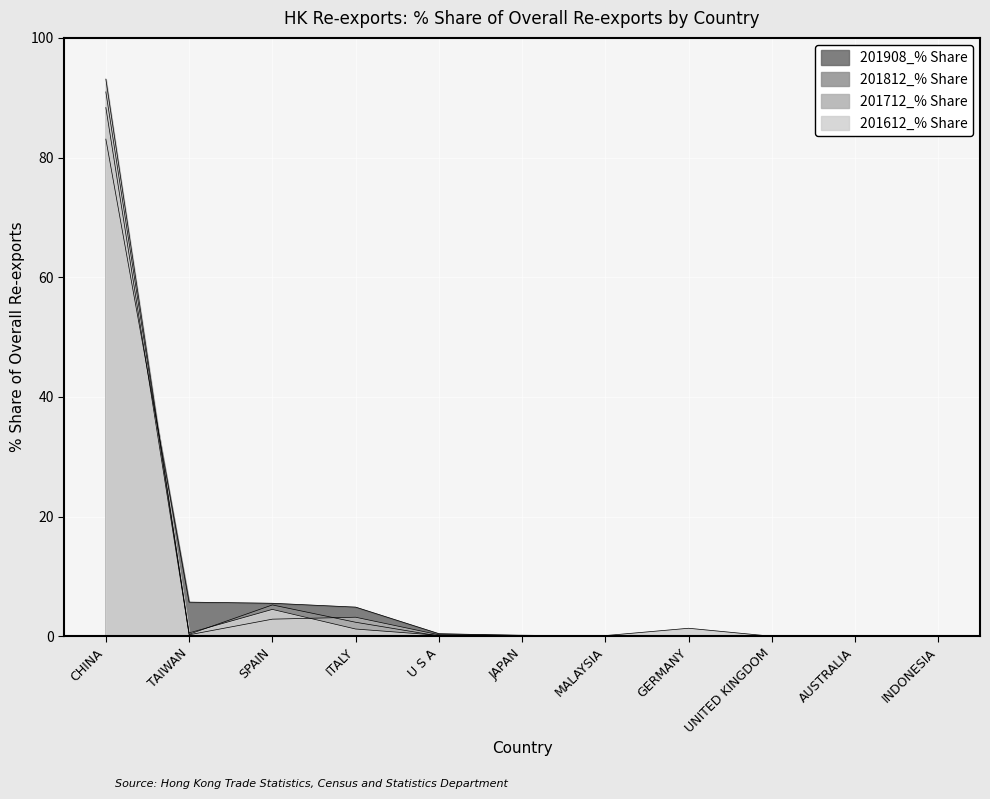

What are all the series names shown in the legend?

201908_% Share, 201812_% Share, 201712_% Share, 201612_% Share